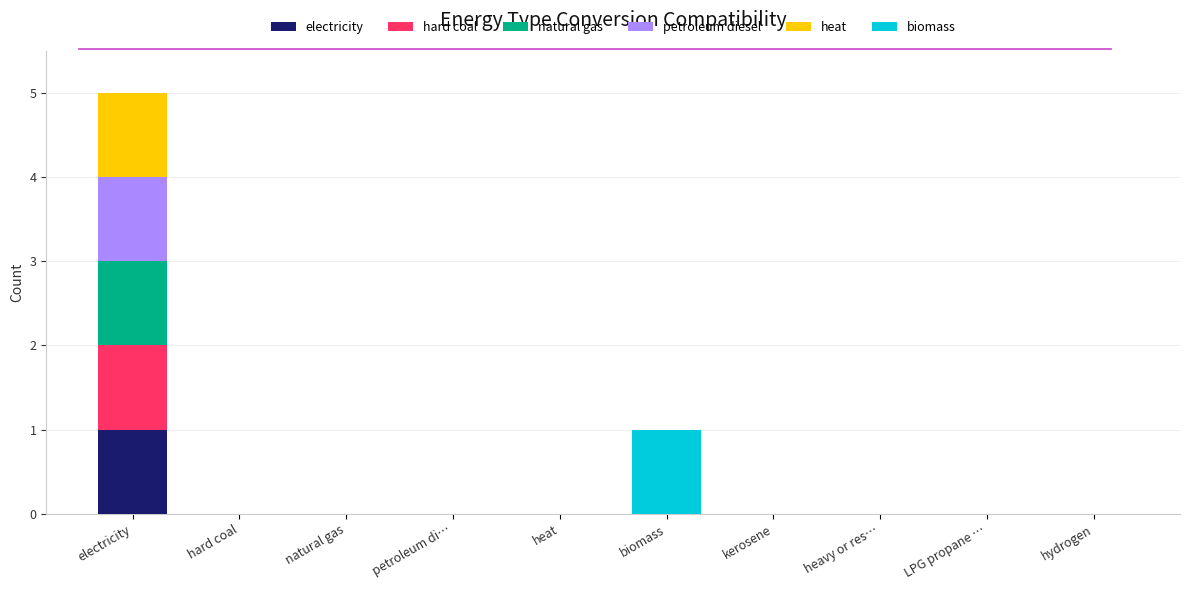

At which category is the sum across all series the highest?

electricity